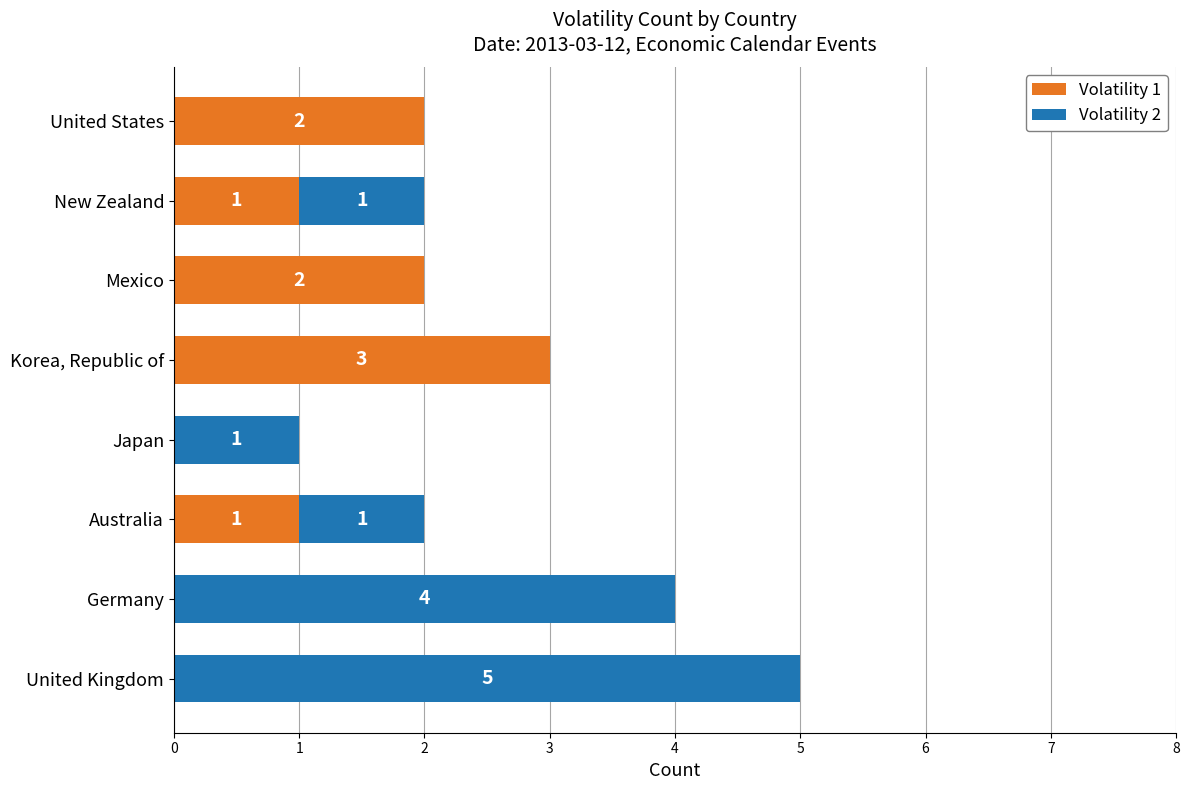

The Volatility 1 series shows 2 at United States. True or false?

True